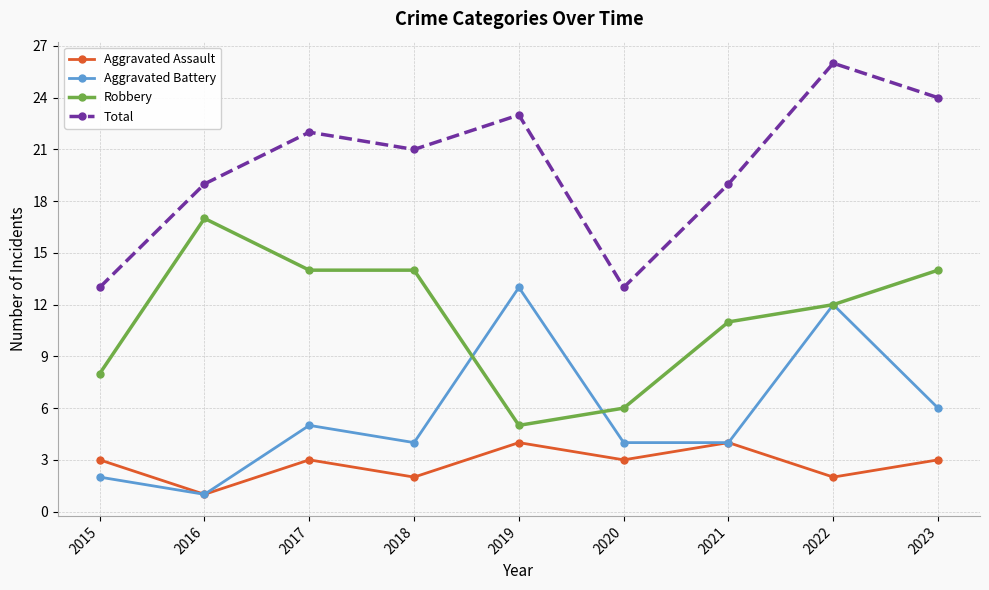

What is the difference between the highest and lowest values at 2018?

19